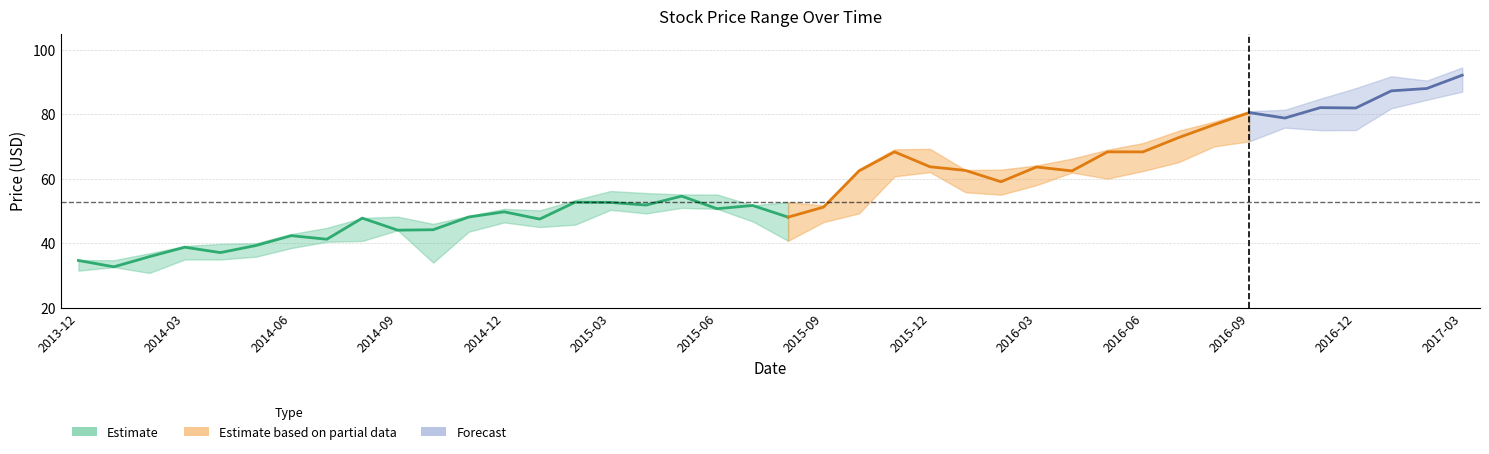

What is the difference between the Low values at 2016-12 and 2016-08?

5.1